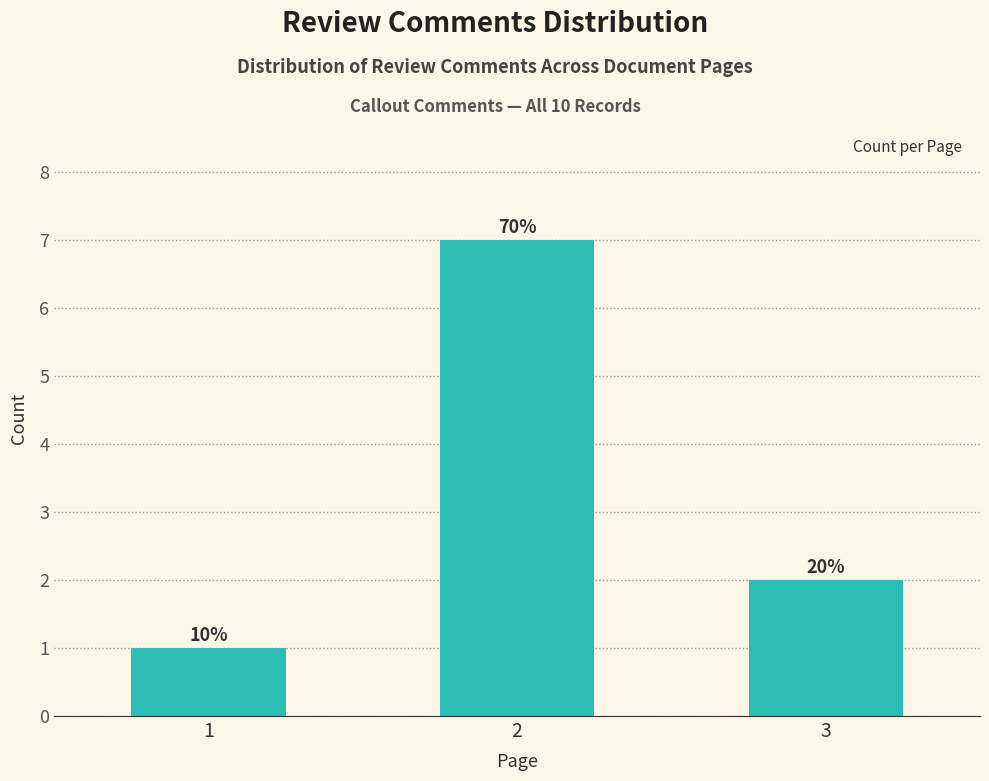

How many bars are there in total?

3